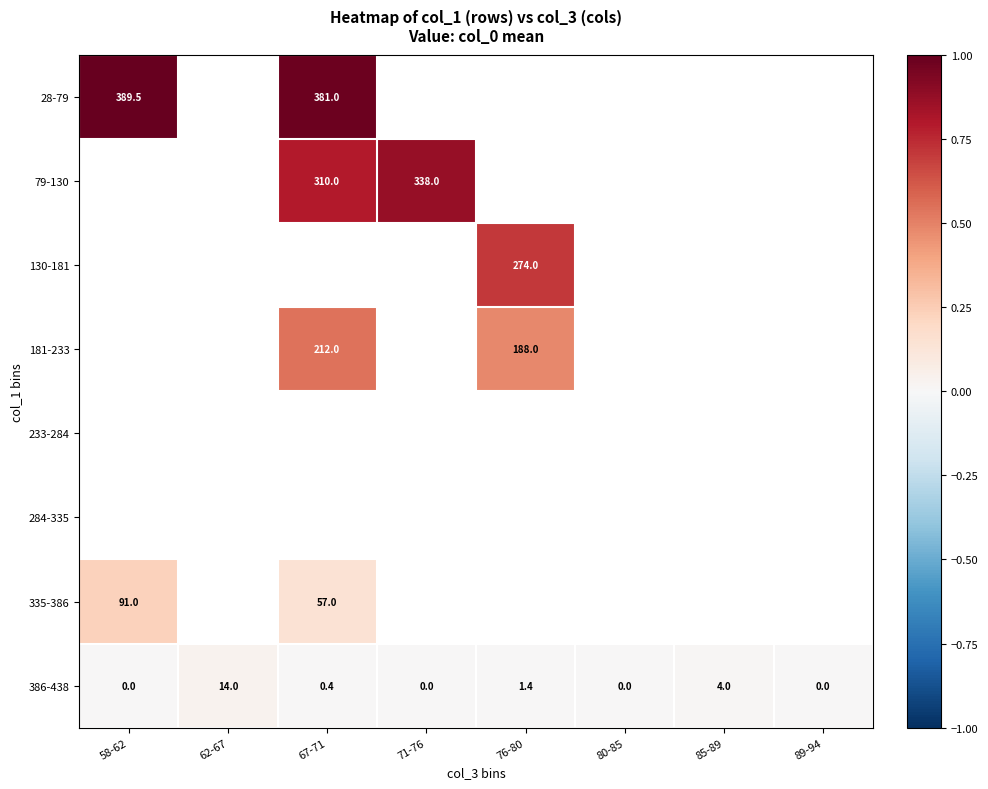

The 386-438 series shows 0.4 at 67-71. True or false?

True